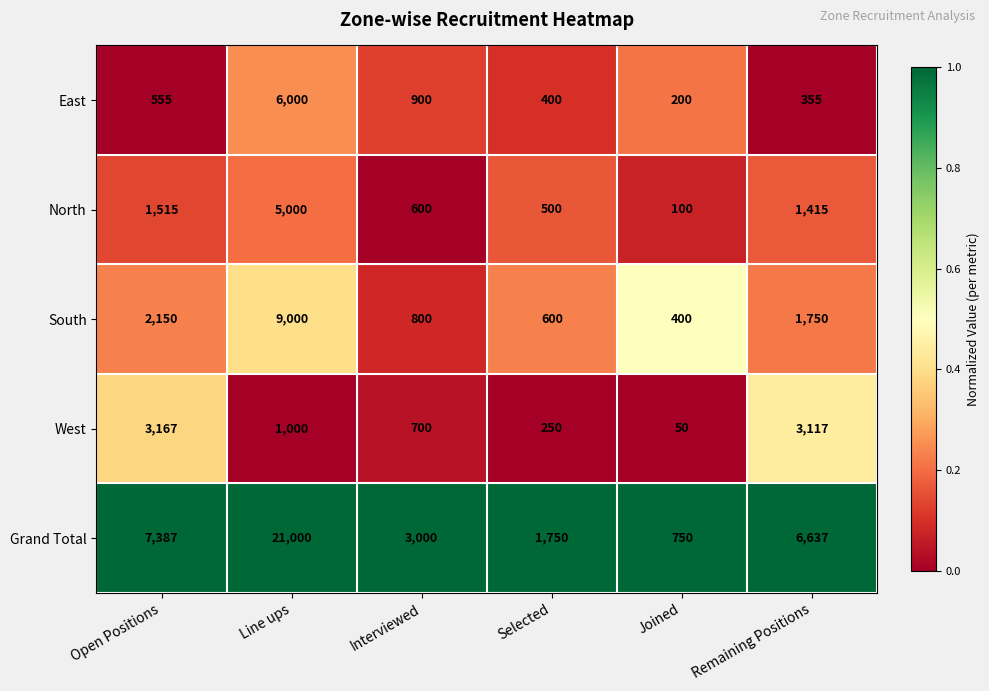

Count the number of categories in the chart.

6